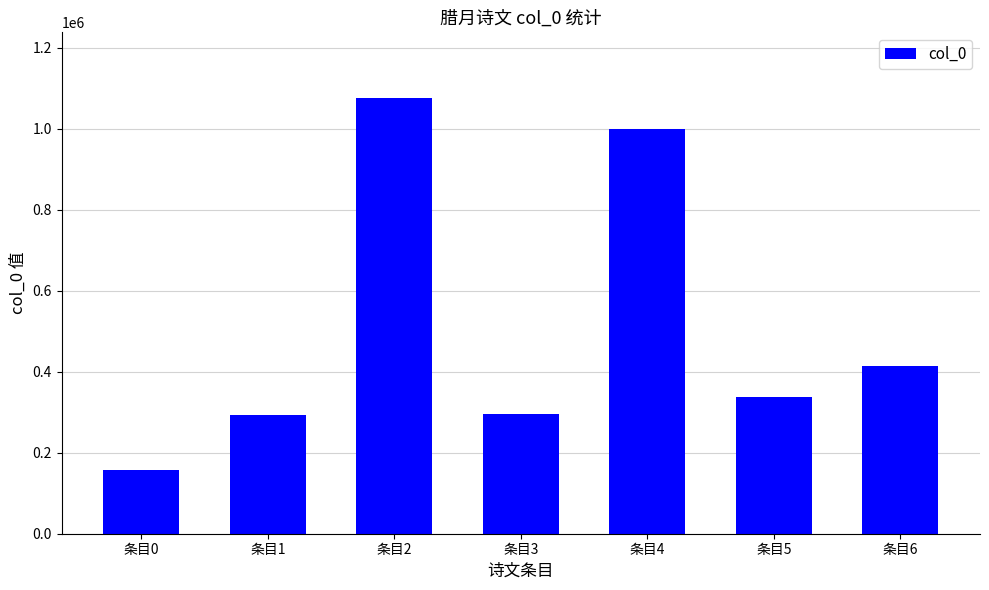

Are the bars horizontal?

No